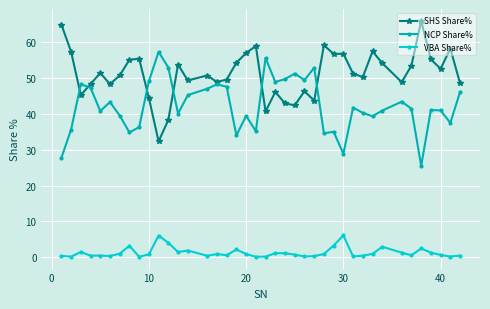

True or false: VBA Share% and NCP Share% intersect in this chart.

False